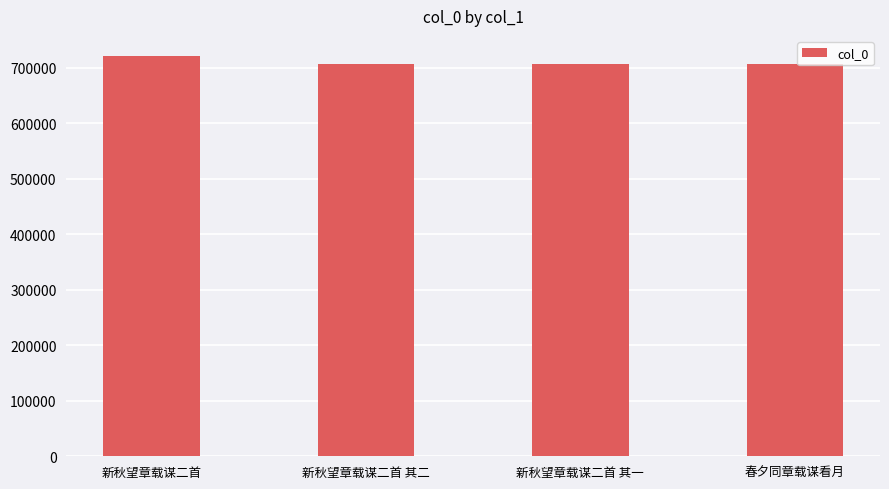

What is the maximum value shown in the chart?

720936